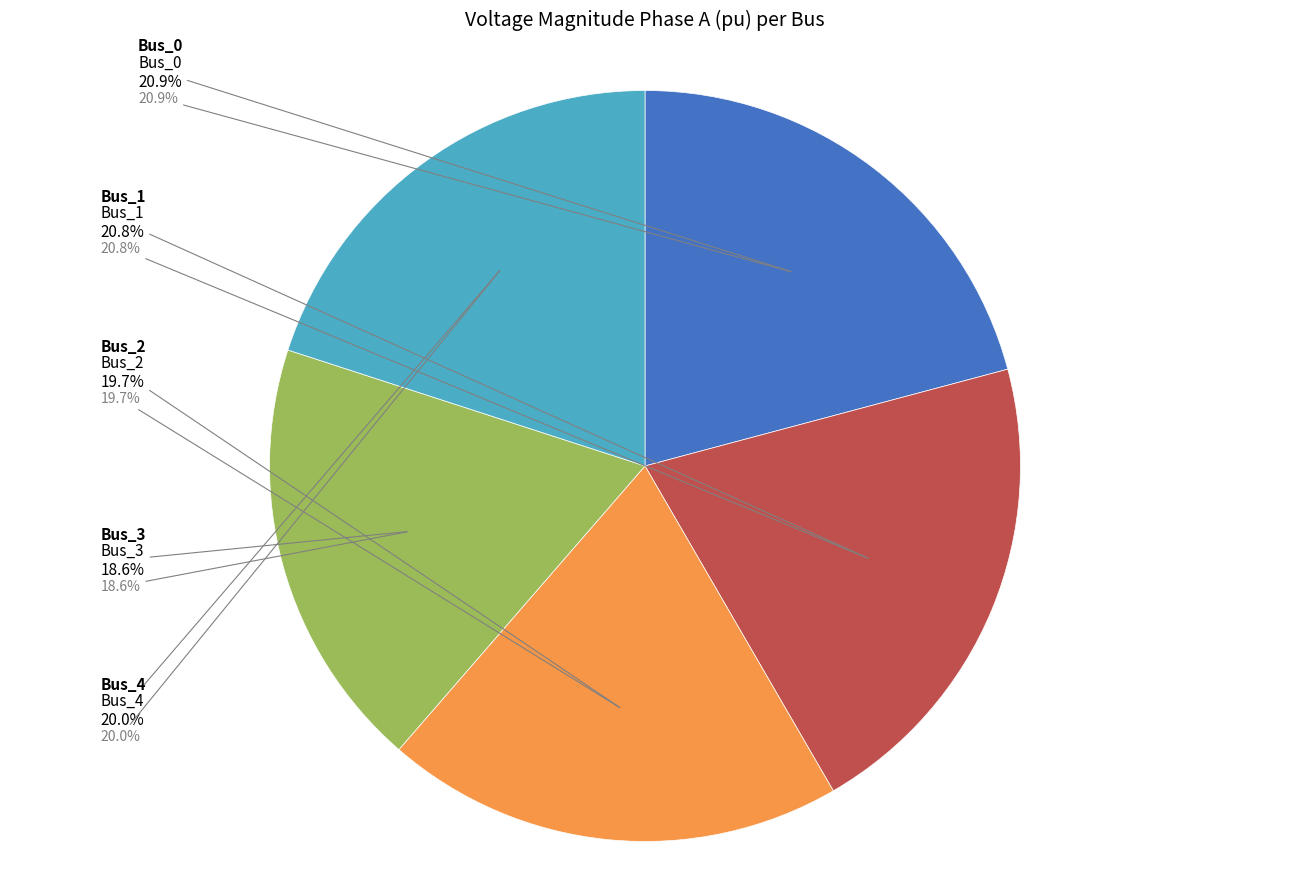

How much of the chart is everything except Bus_2?

80.3%